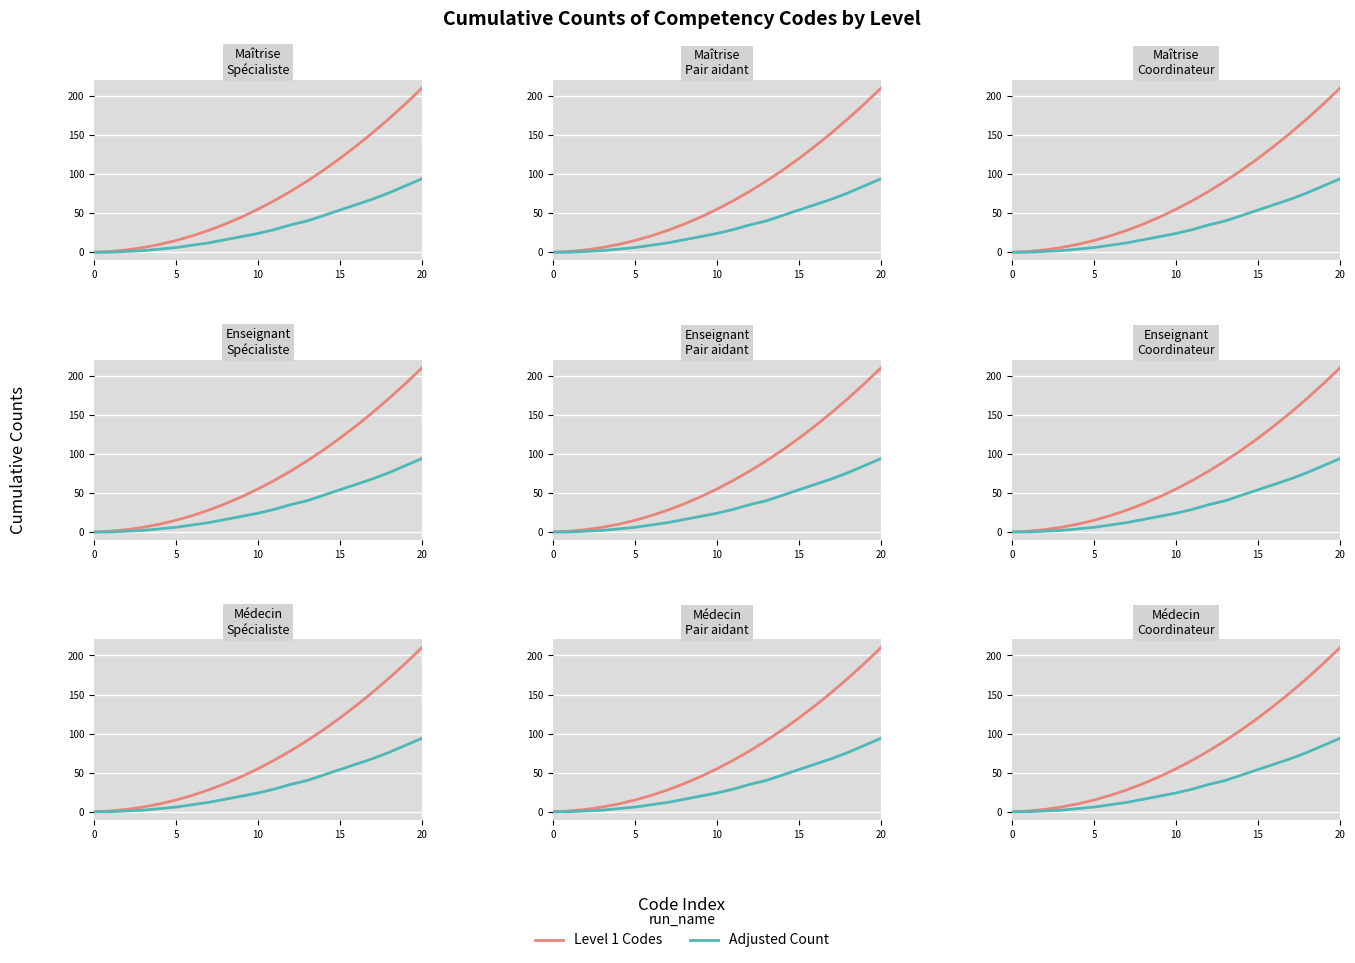

At which label does Level 1 Codes first exceed 55?

11